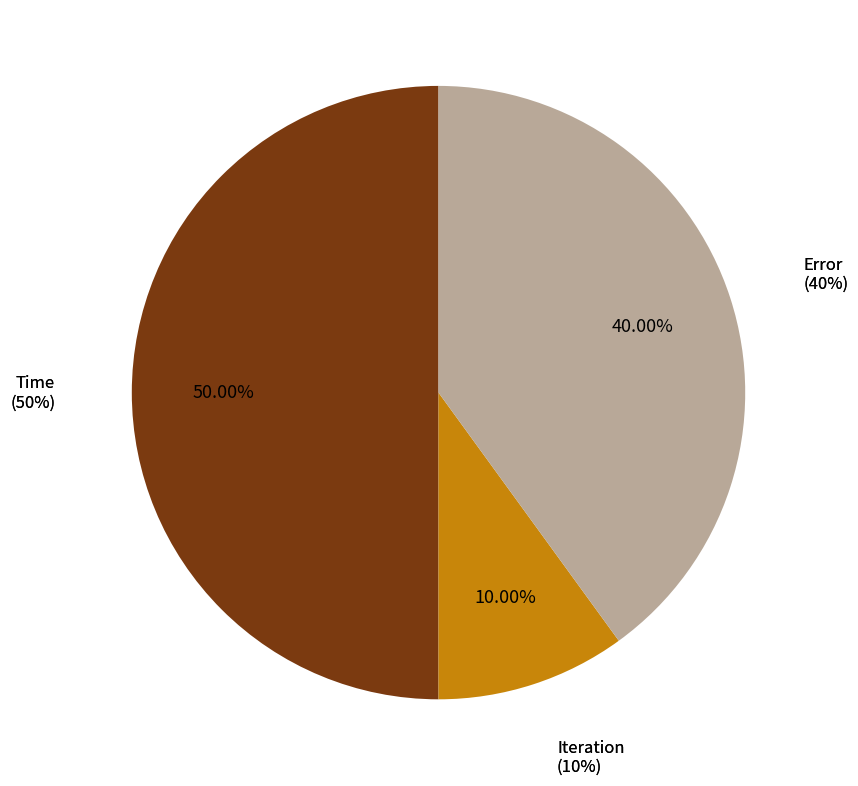

Rank the categories by value from highest to lowest.

Time, Error, Iteration